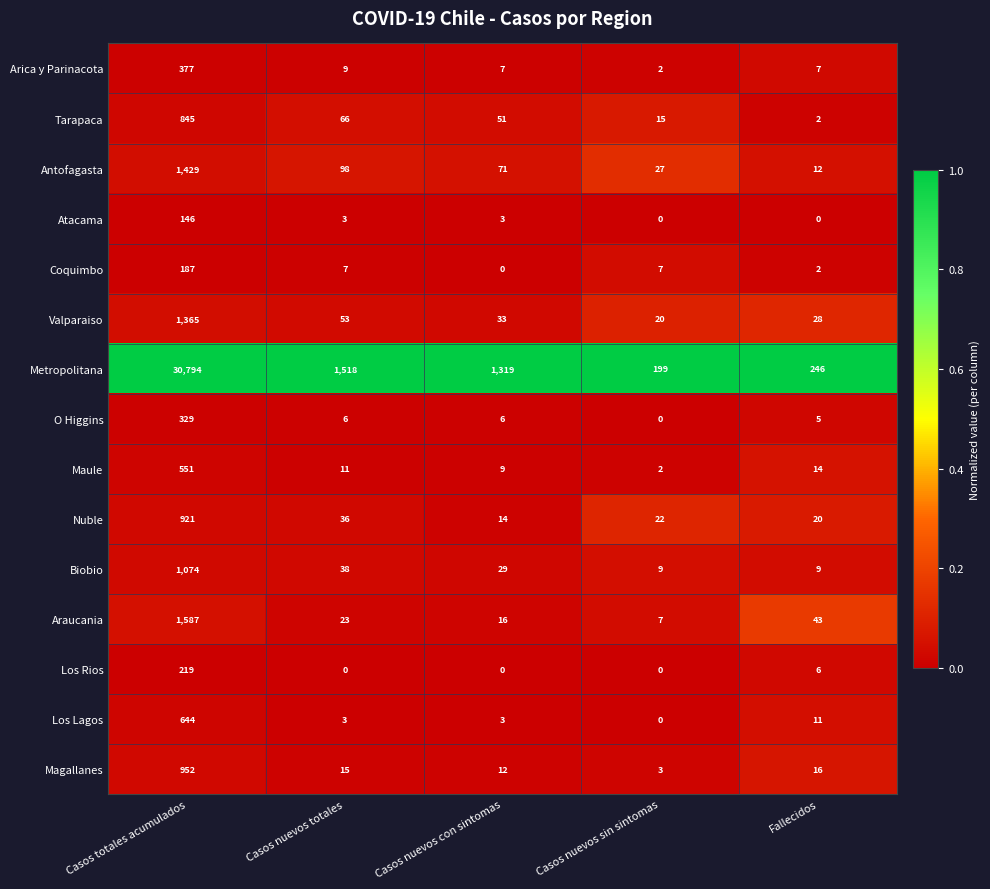

Which category has the highest value in the Antofagasta series?

Casos totales acumulados